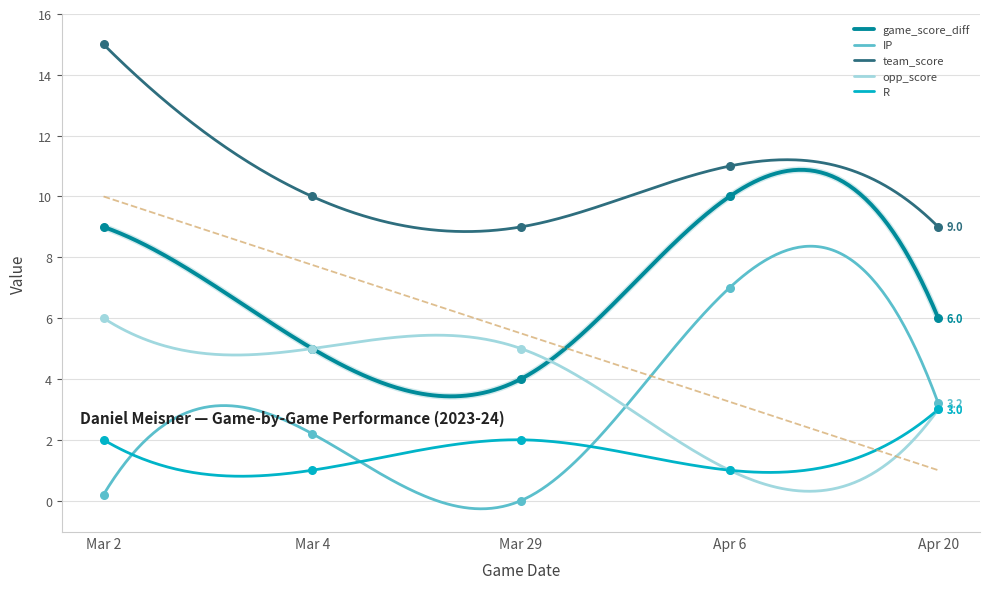

At how many categories does at least one series exceed 1?

5